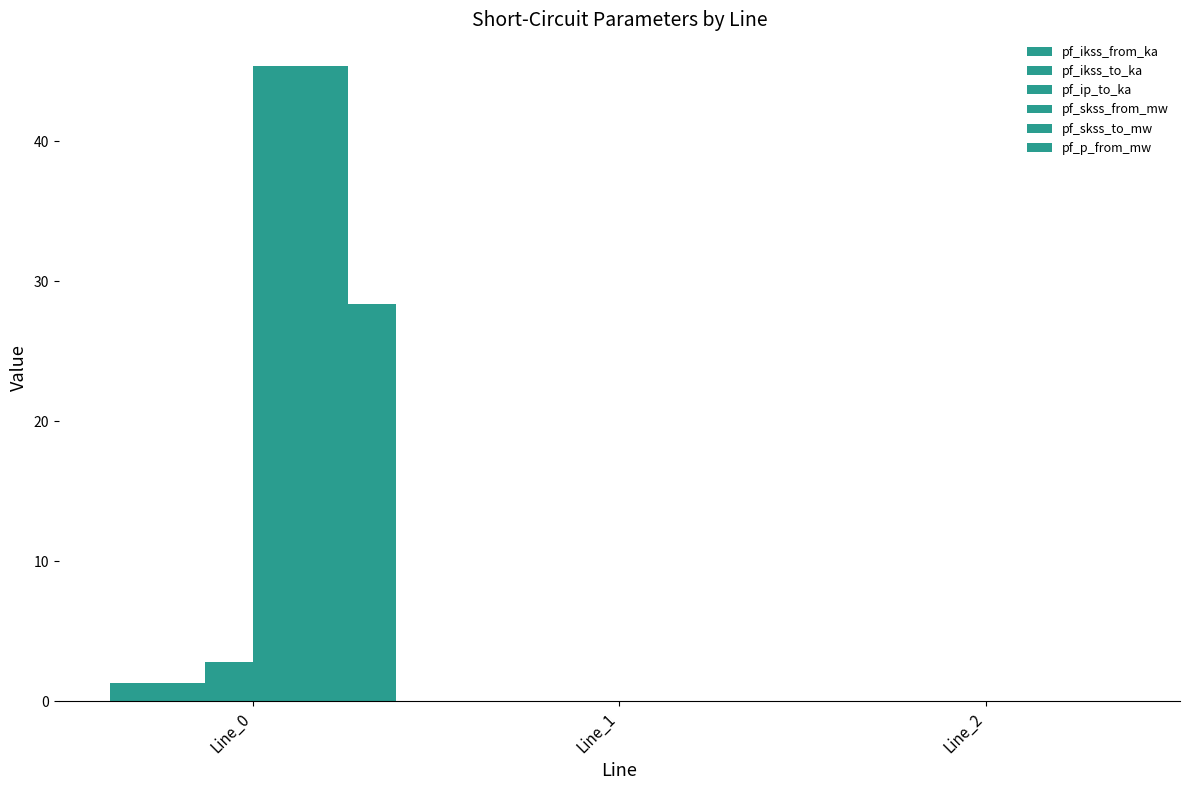

At which label does pf_ikss_from_ka reach its minimum?

Line_1